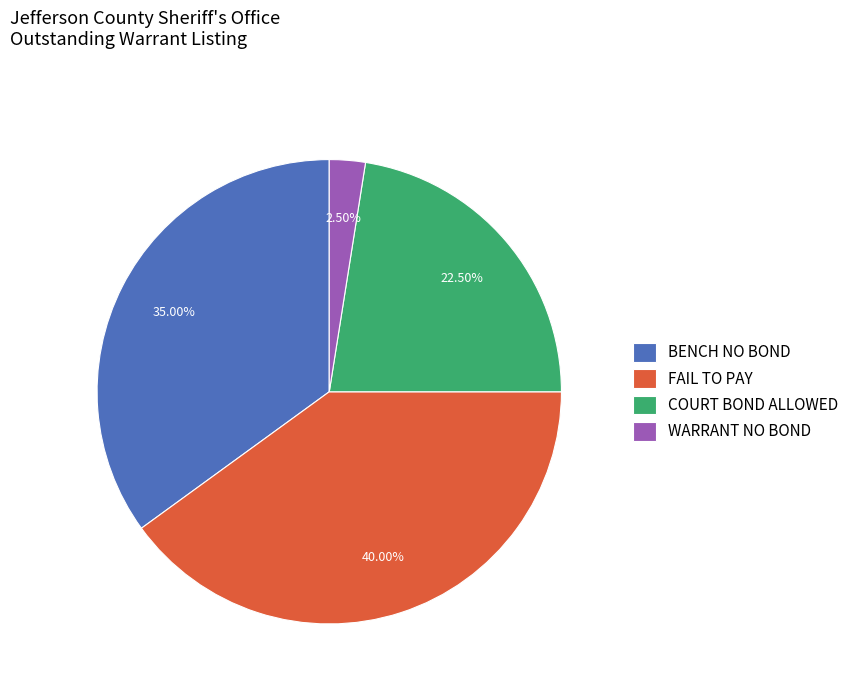

How many segments does this pie chart have?

4